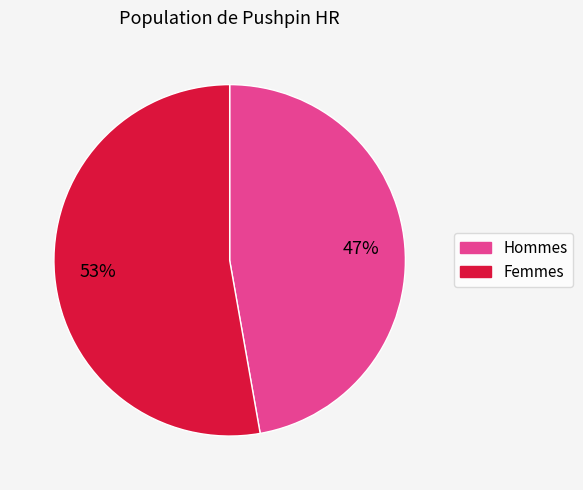

How many slices are in this pie chart?

2